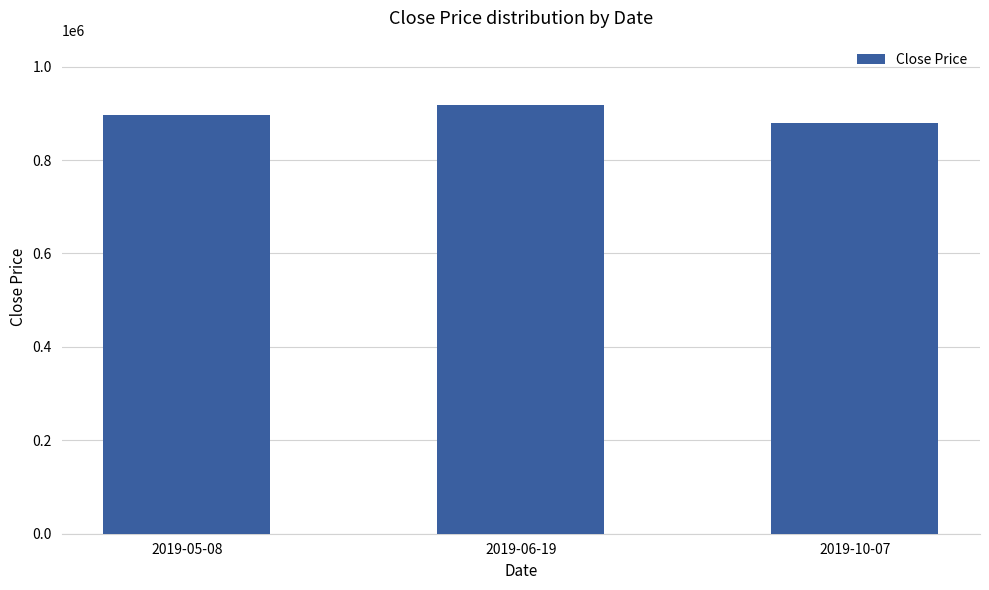

The value at 2019-06-19 is 384736. True or false?

False